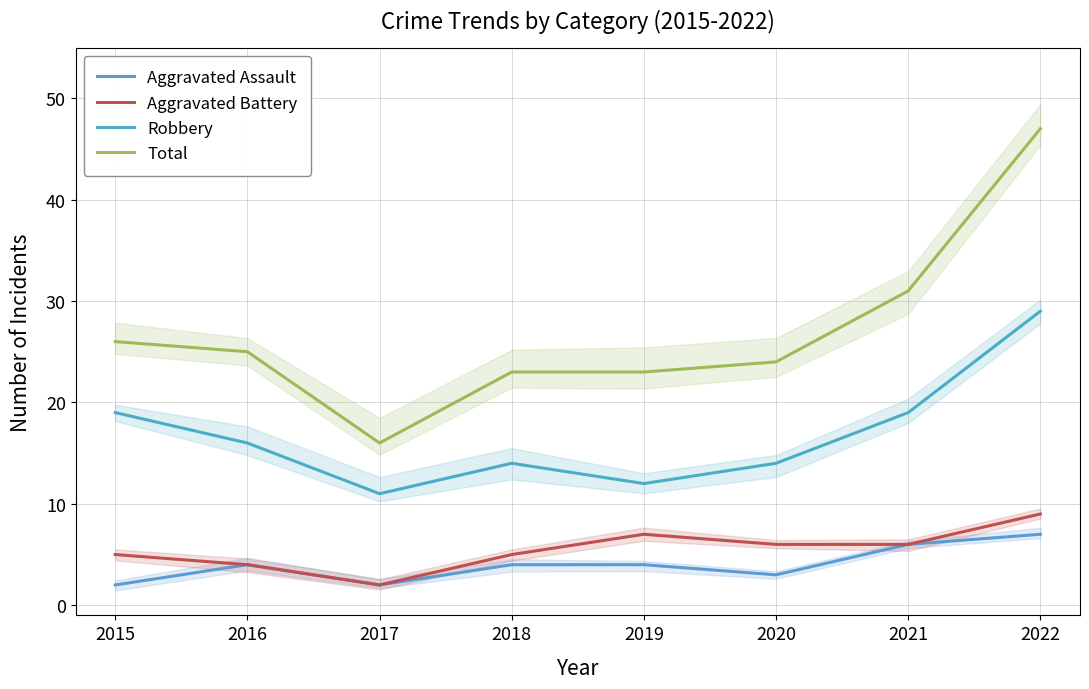

At which category does Robbery reach its first local valley?

2017